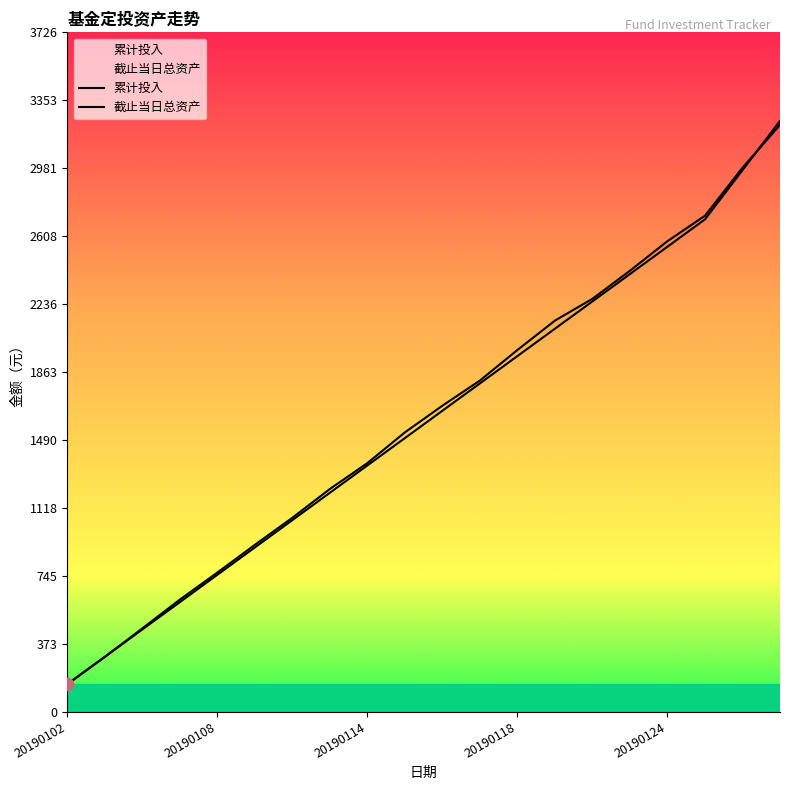

How many lines are shown in the chart?

2